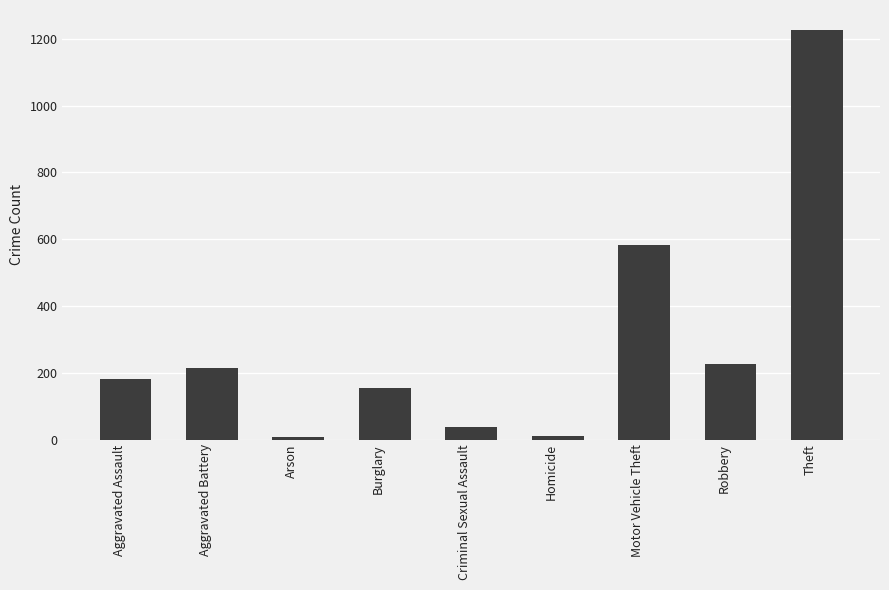

What is the approximate value at Aggravated Assault?

181